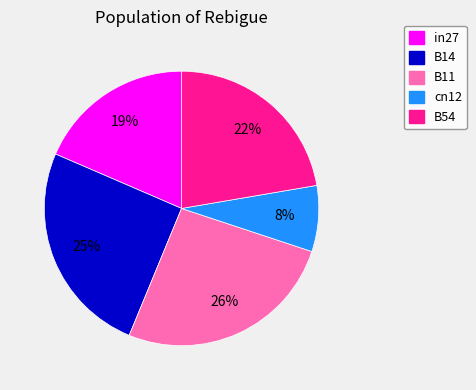

What is the largest slice in the pie chart?

B11